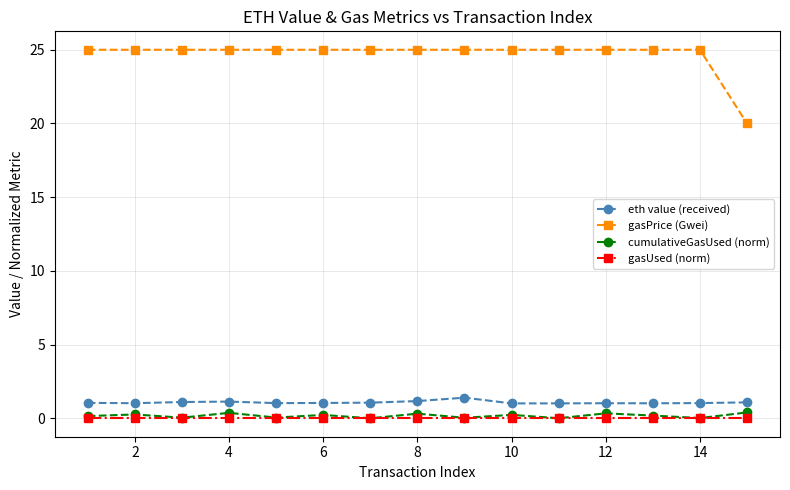

True or false: cumulativeGasUsed (norm) has more than 0 points higher than both neighbors.

True